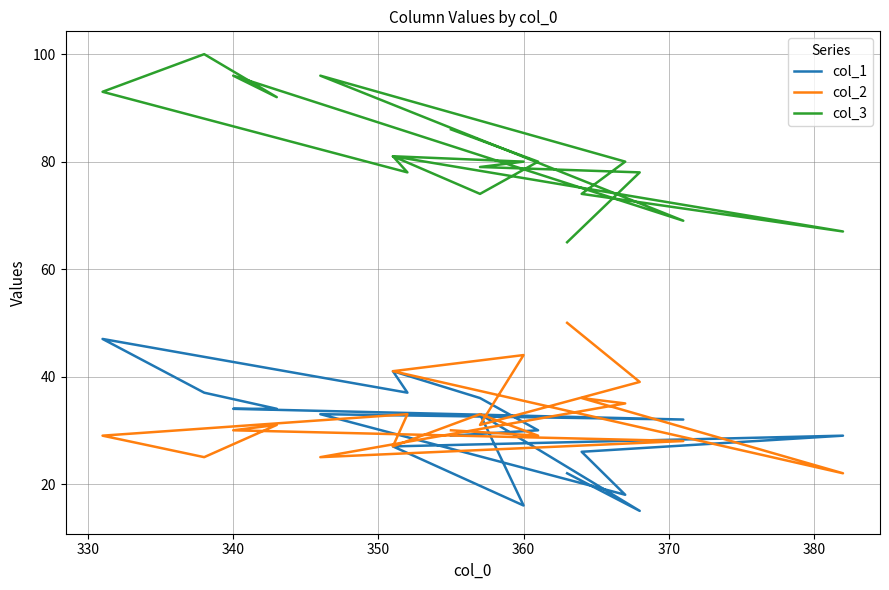

How many times do col_1 and col_2 cross each other?

6